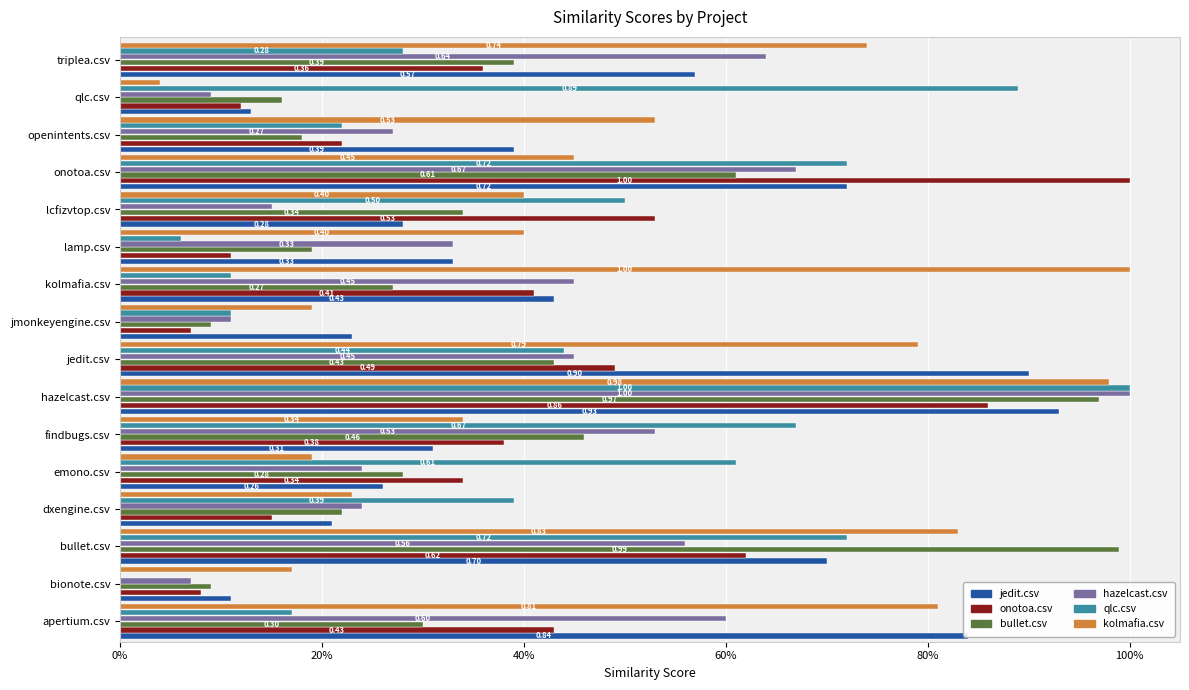

What are all the series names shown in the legend?

jedit.csv, onotoa.csv, bullet.csv, hazelcast.csv, qlc.csv, kolmafia.csv